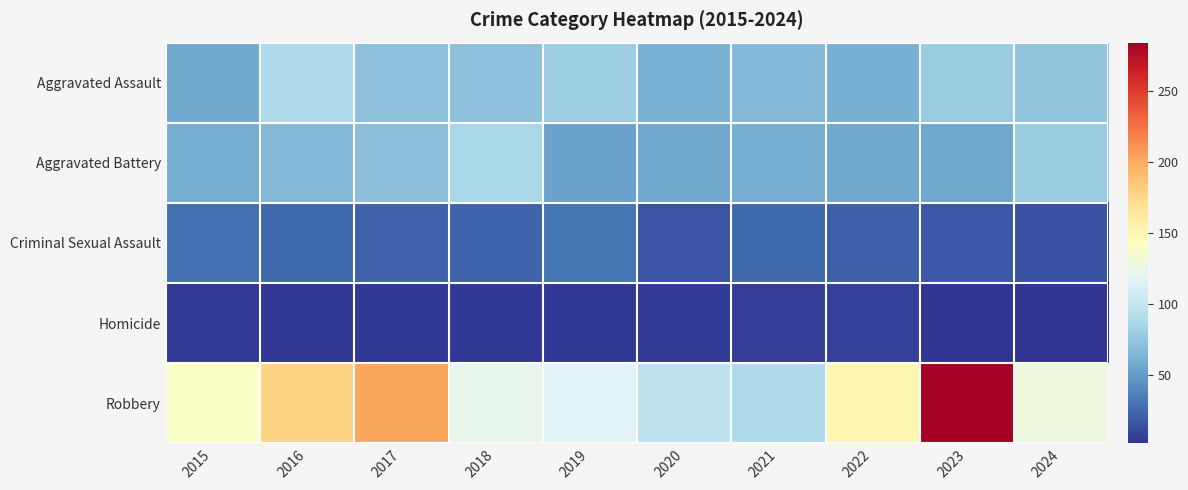

What is the spread (max minus min) of values at 2021?

82